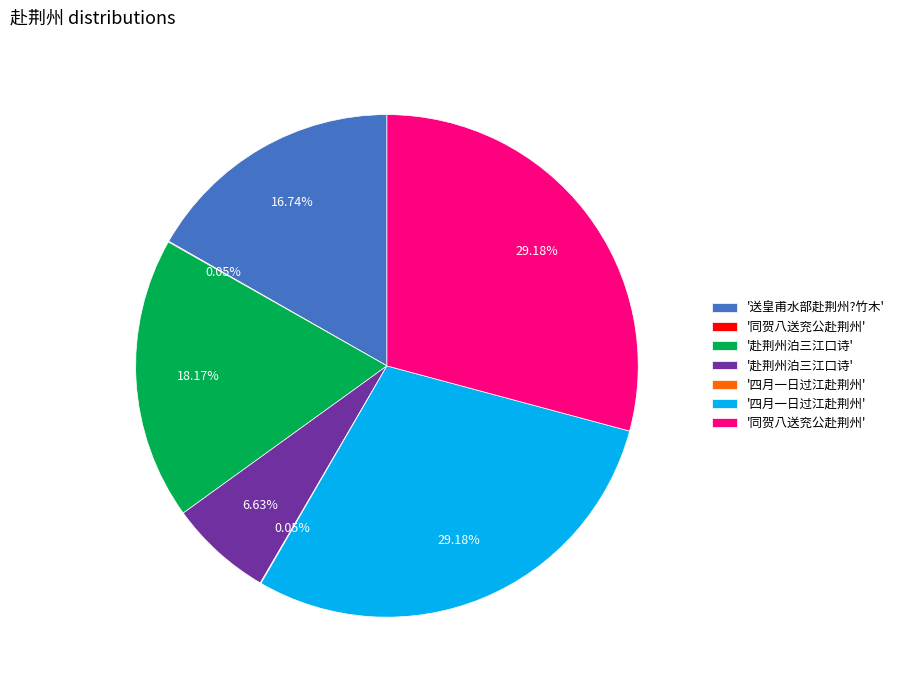

Does any single category account for the majority?

No